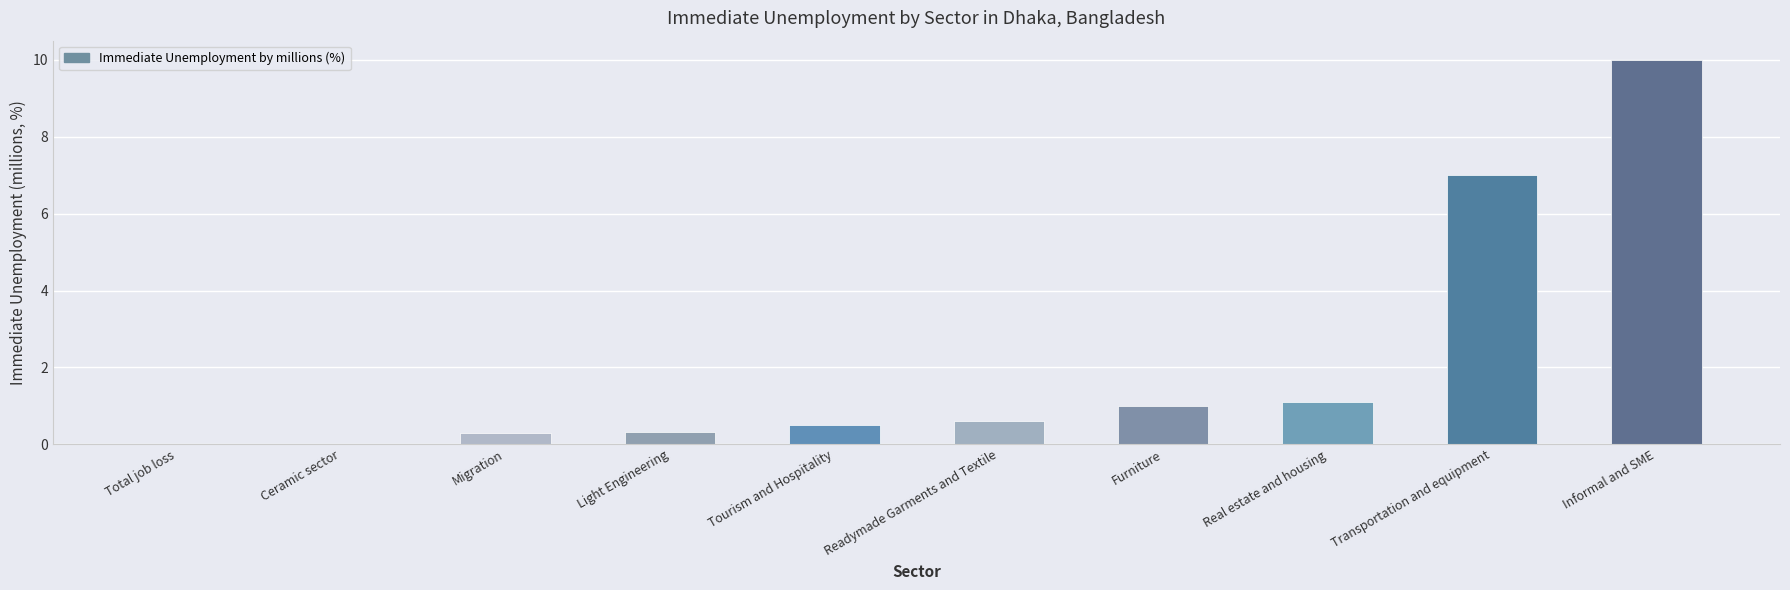

Is it true that the value at Transportation and equipment is 7.0?

True